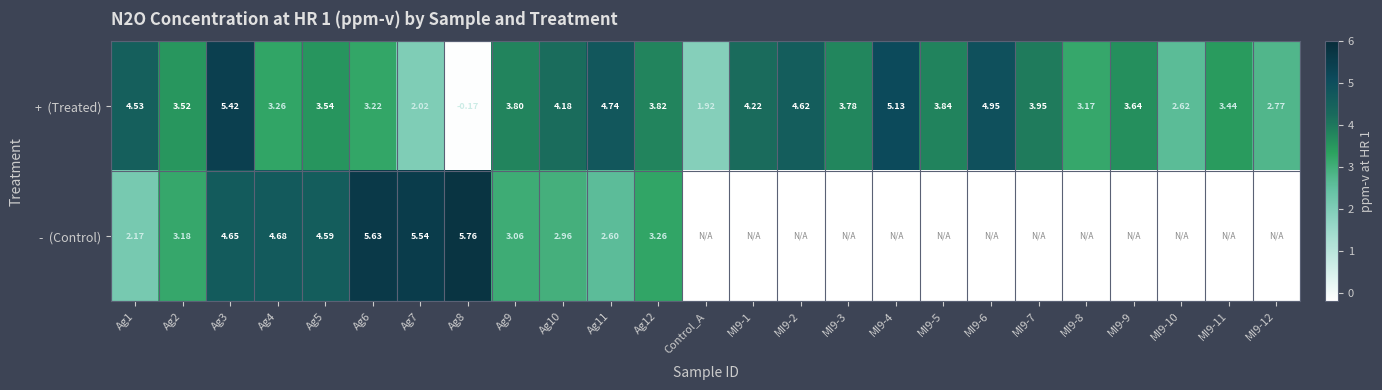

The - (Control) series shows 0.7 at Ag11. True or false?

False